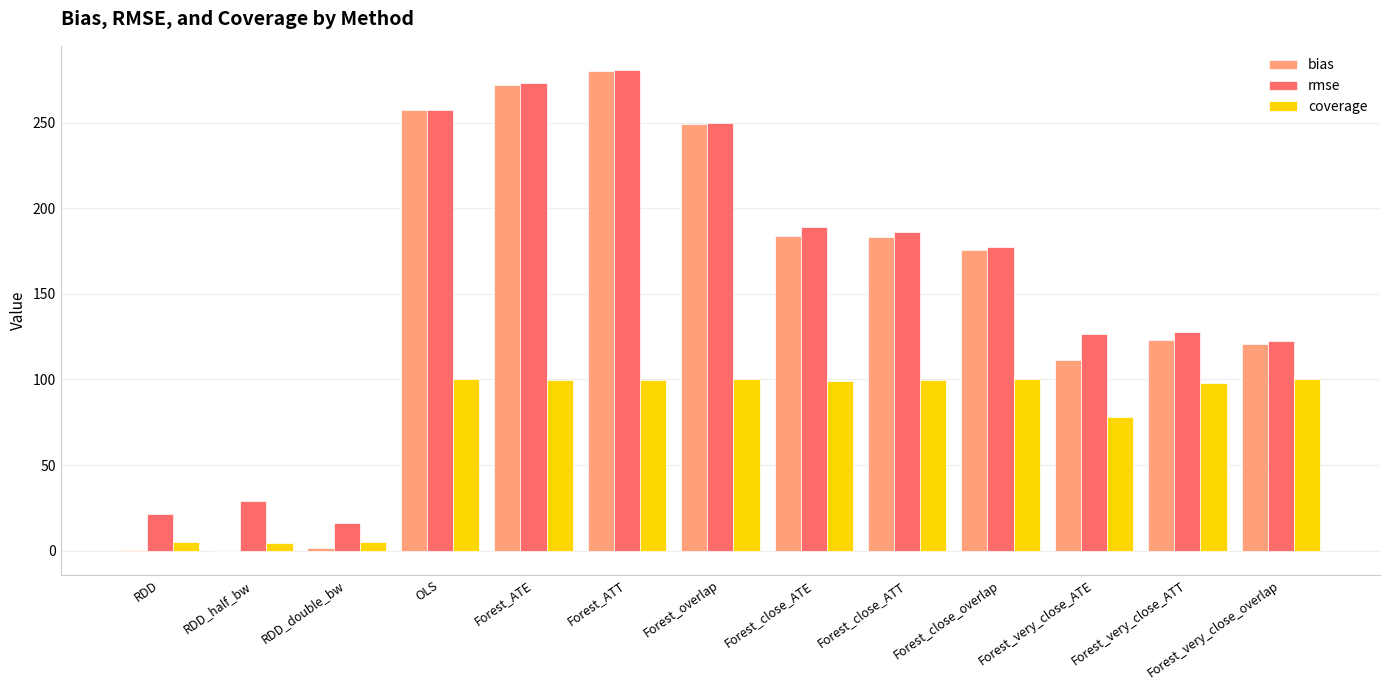

Where is coverage nearest to the value 52?

Forest_very_close_ATE